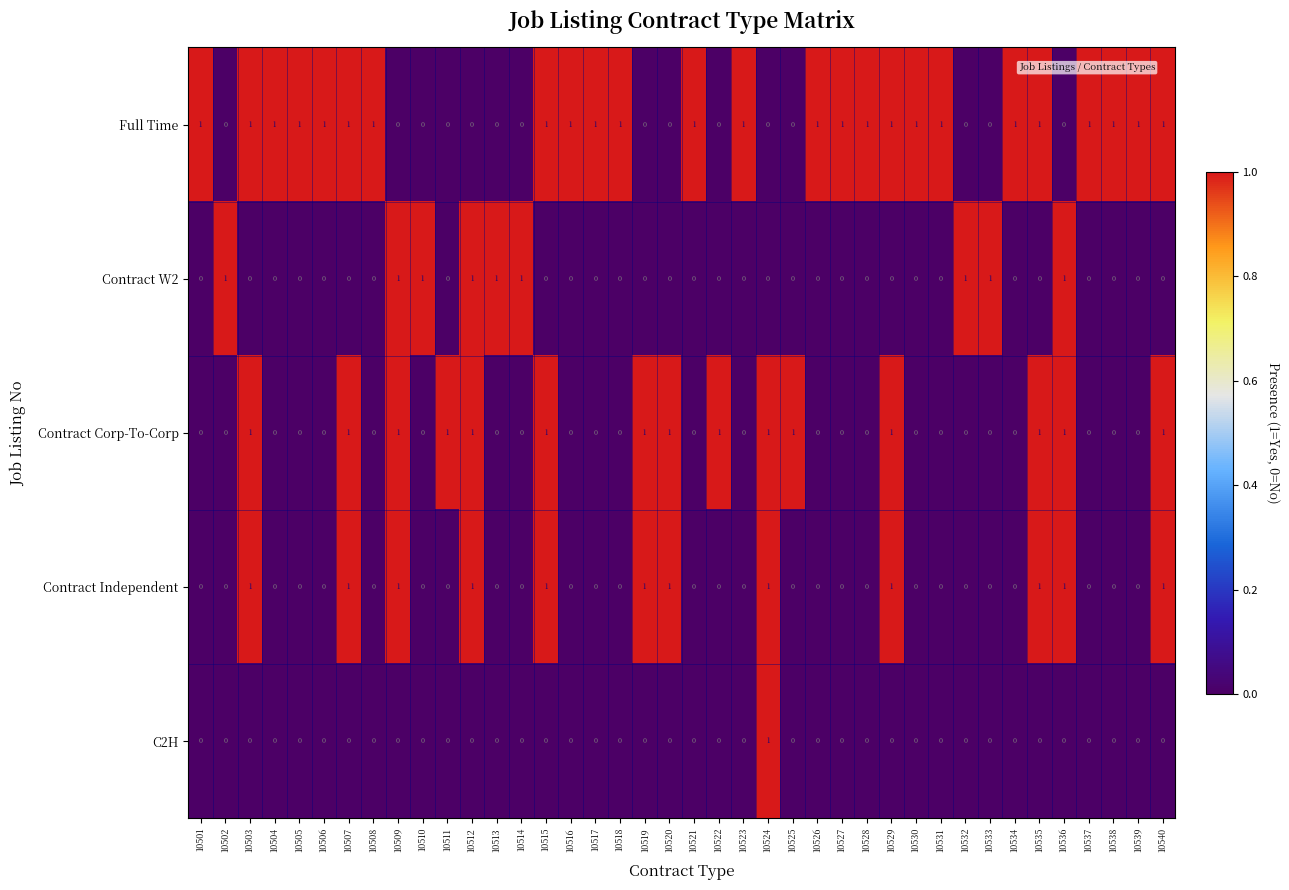

Count the Contract Independent values in the range 0 to 1.

40